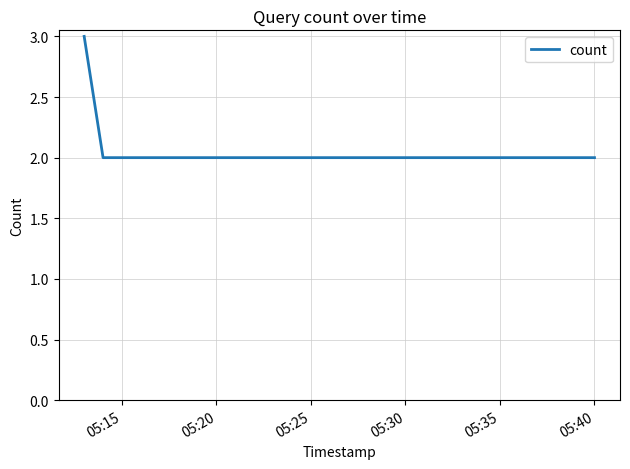

What is the greatest value displayed?

3